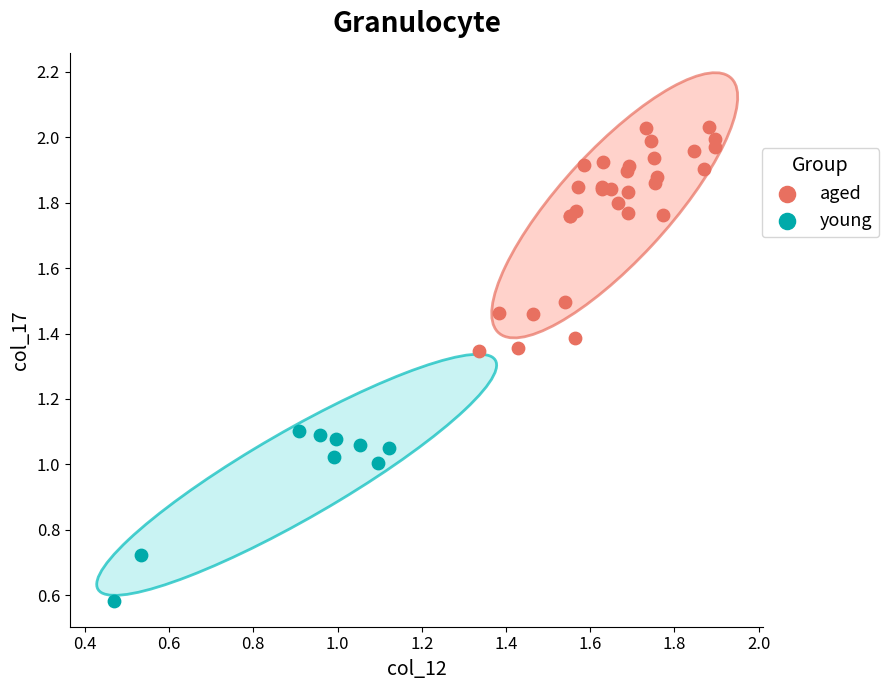

Which series has the largest Y range (max minus min)?

aged